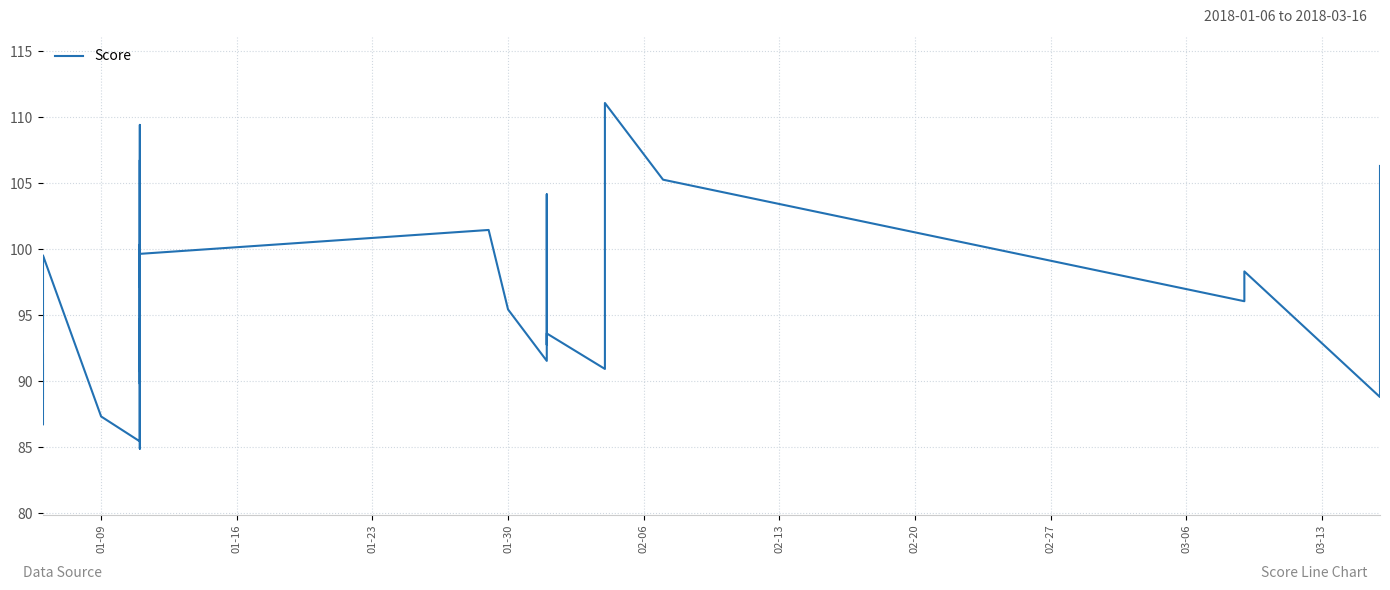

The value at 30 is 146.6. True or false?

False